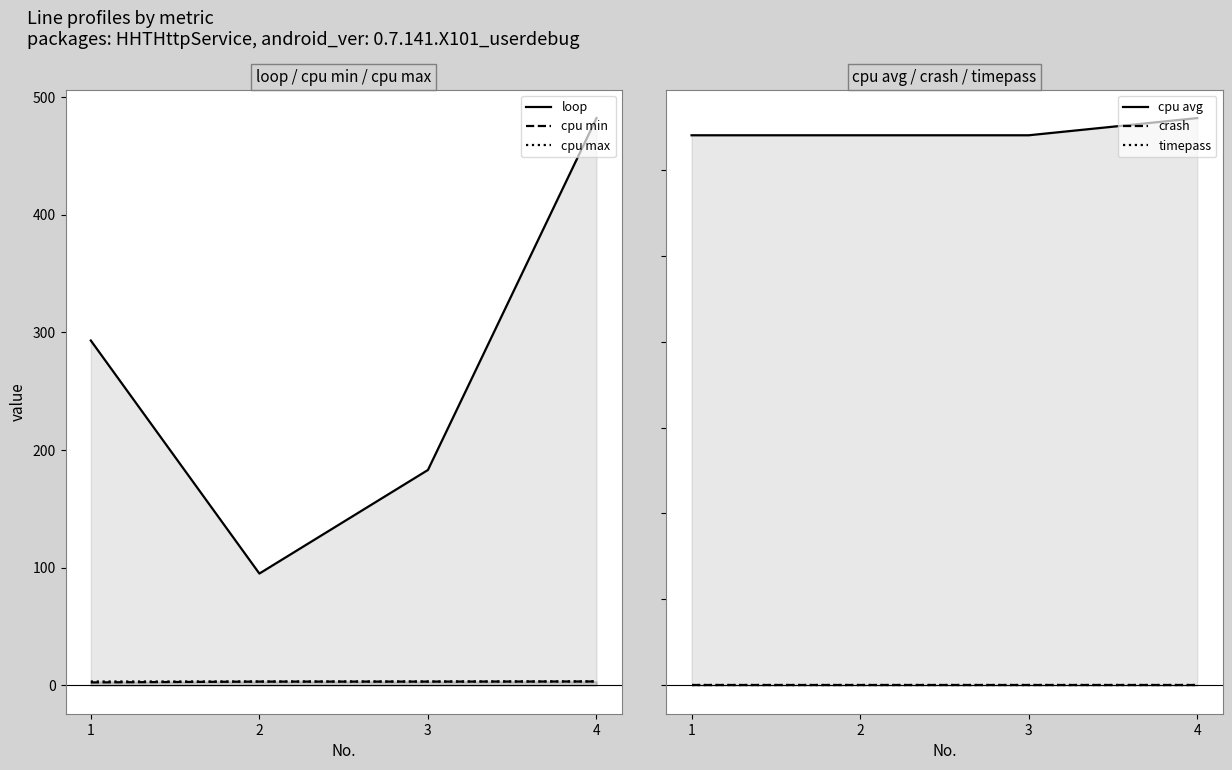

Reading right to left, extract all data points from this chart.

loop: 4=482.0	3=183.0	2=95.0	1=293.0
cpu min: 4=3.3	3=3.2	2=3.2	1=2.5
cpu max: 4=3.4	3=3.3	2=3.3	1=3.3
cpu avg: 4=3.3	3=3.2	2=3.2	1=3.2
crash: 4=0.0	3=0.0	2=0.0	1=0.0
timepass: 4=0.0	3=0.0	2=0.0	1=0.0